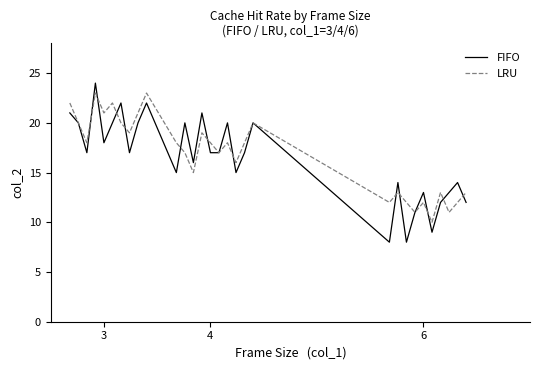

Rank the series by their maximum value, from lowest to highest.

LRU, FIFO